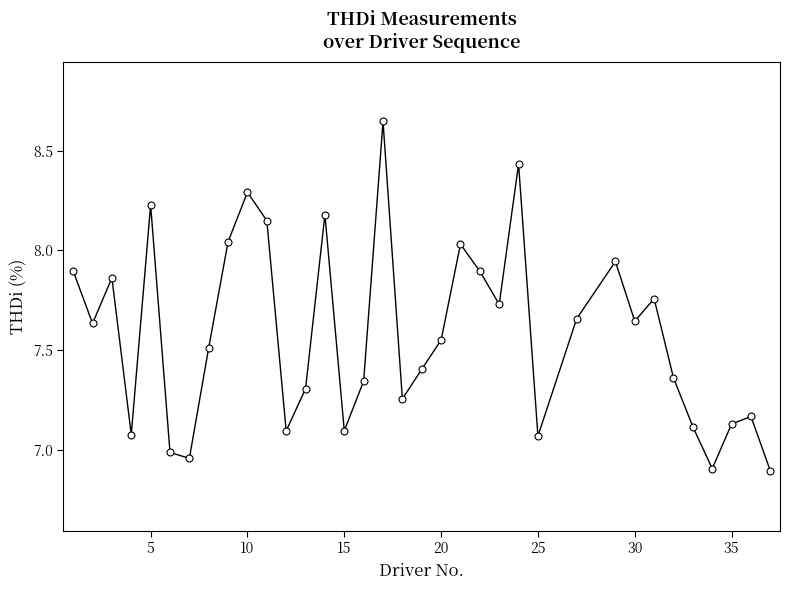

How many data points does each series have?

35